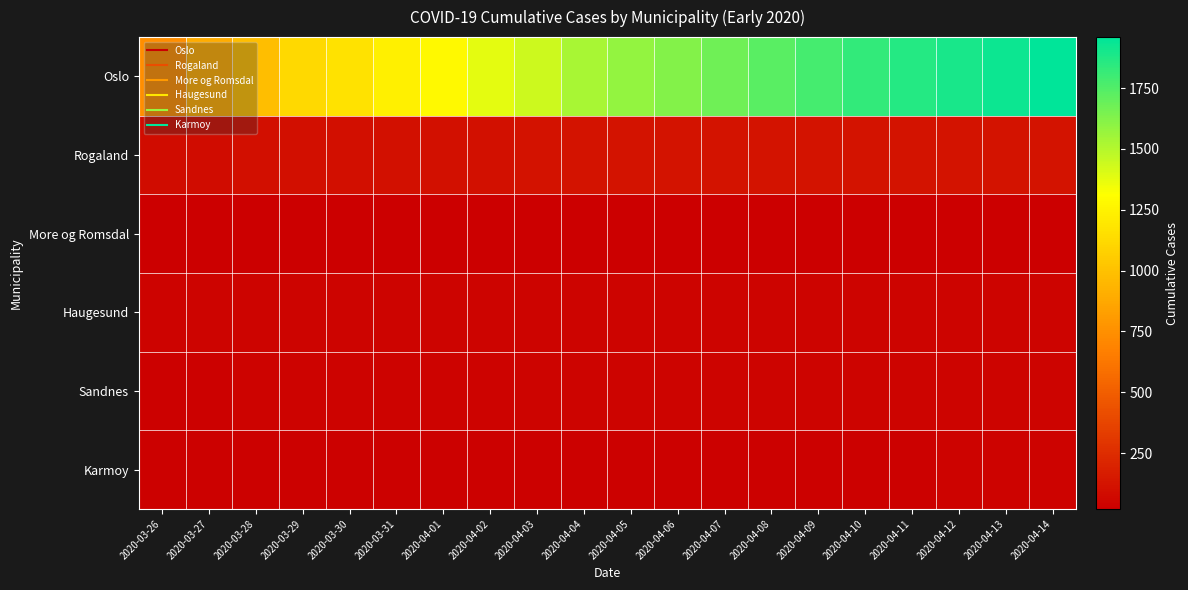

What is the maximum value shown in the chart?

1960